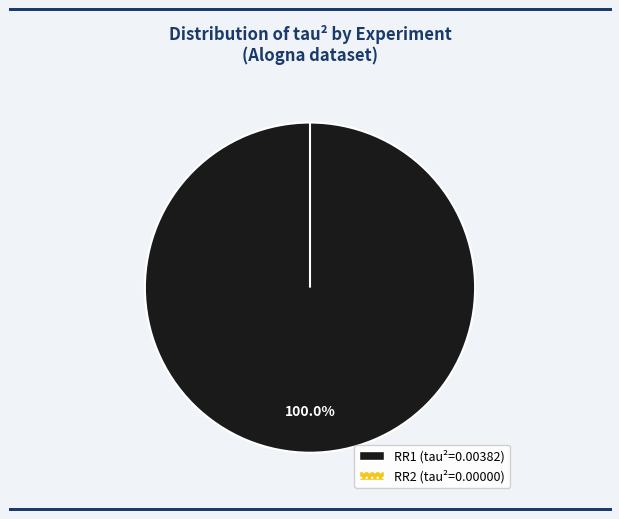

True or false: RR2 accounts for 0% of the total.

True